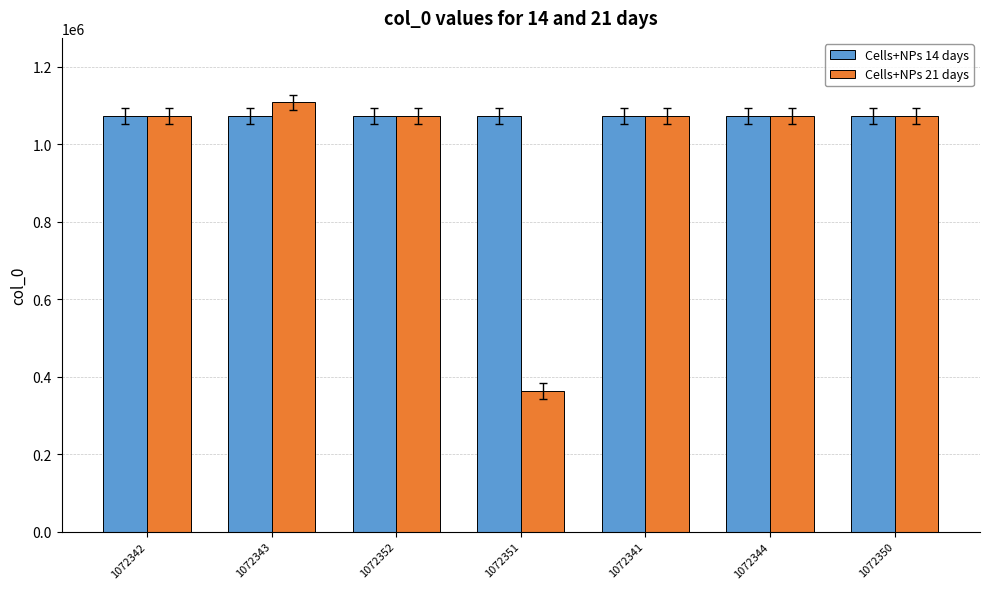

At which label does Cells+NPs 21 days reach its minimum?

1072351